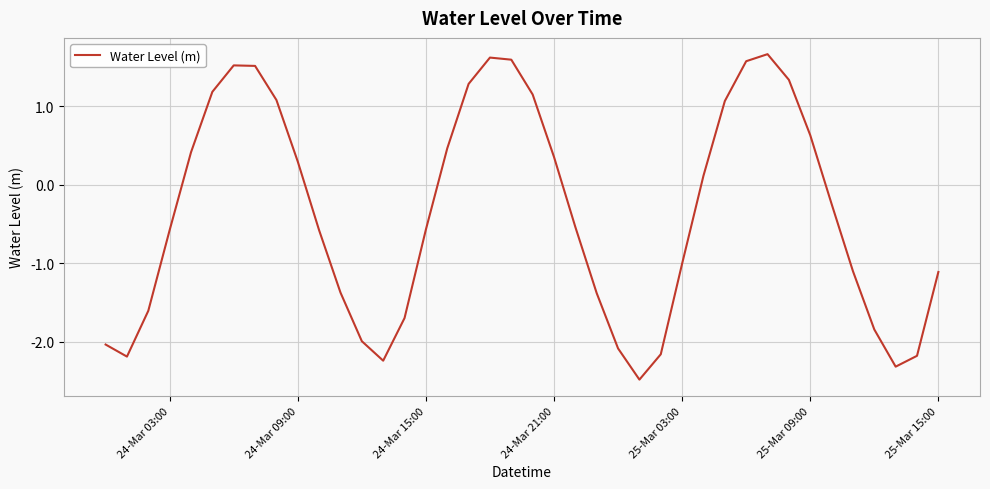

What is the smallest value displayed?

-2.5